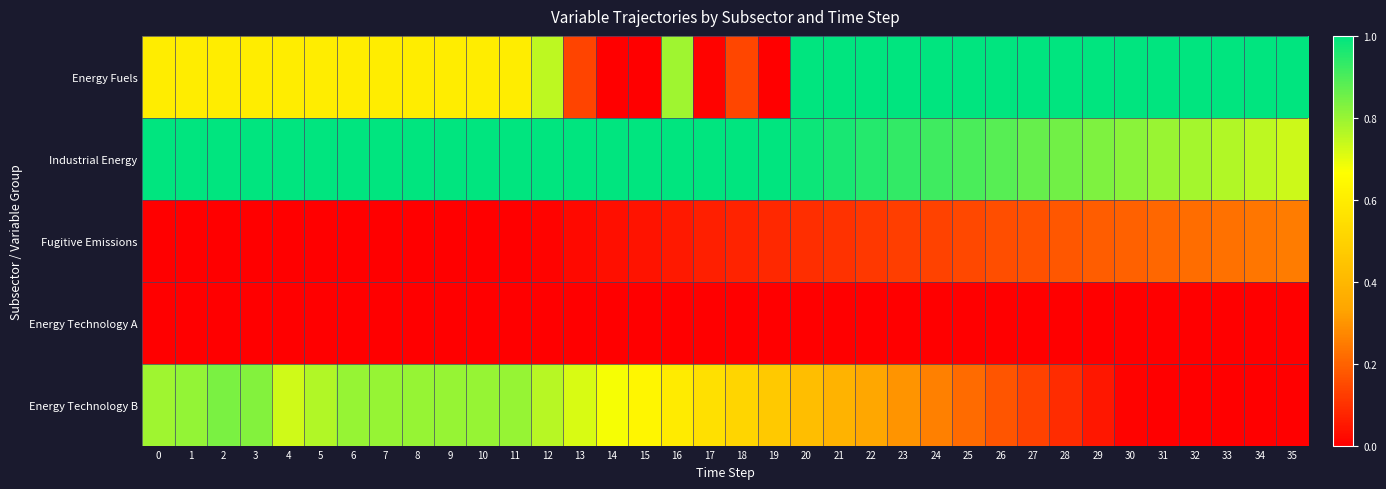

Rank the series by their maximum value, from highest to lowest.

Energy Fuels, Industrial Energy, Energy Technology B, Fugitive Emissions, Energy Technology A